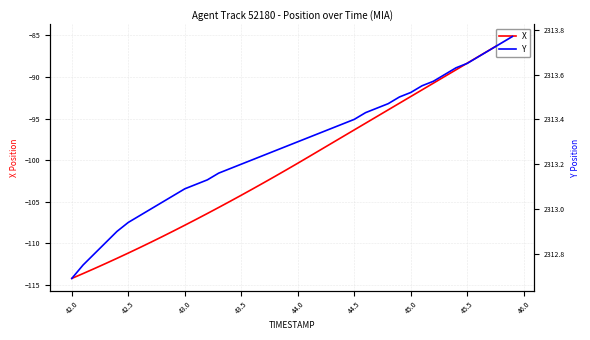

True or false: Y and X cross at least once.

False